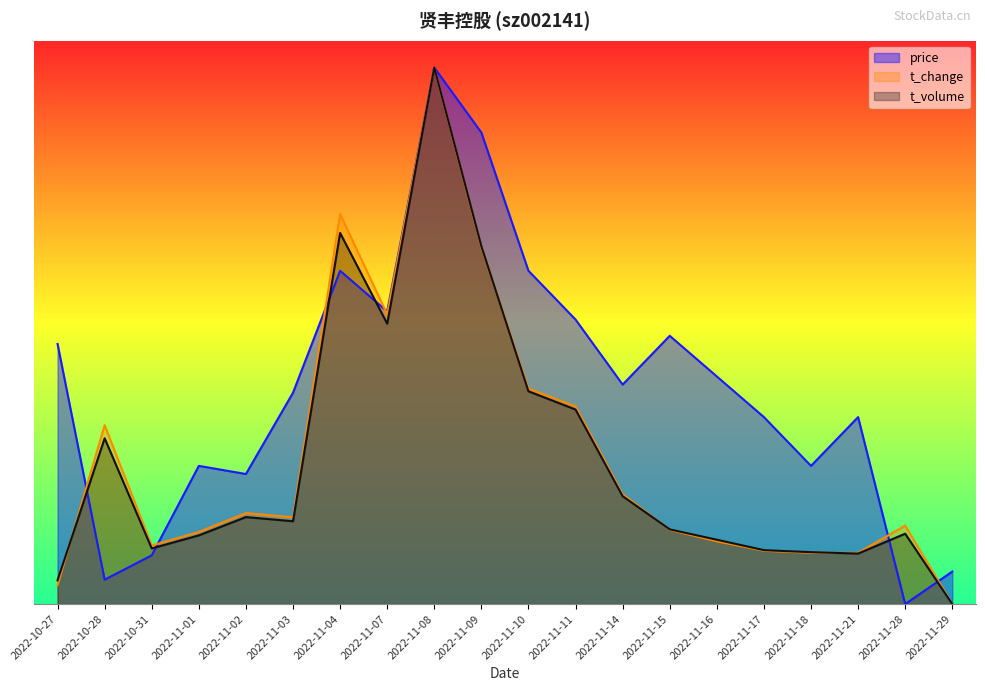

What is the difference between the price values at 2022-10-27 and 2022-10-31?

0.4